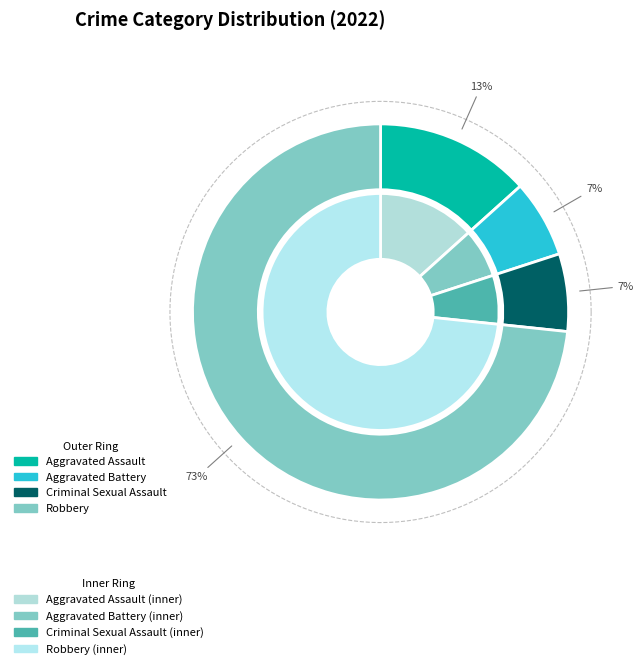

Count the number of slices in the pie.

4